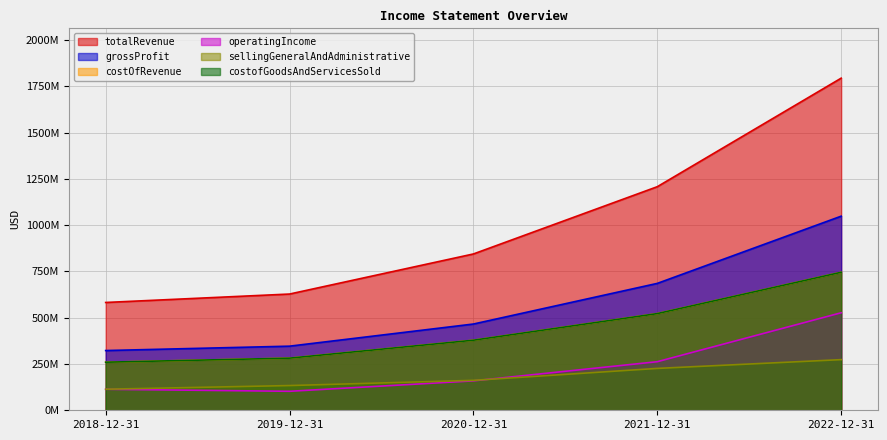

What is the label of the 5th point from the right?

2018-12-31